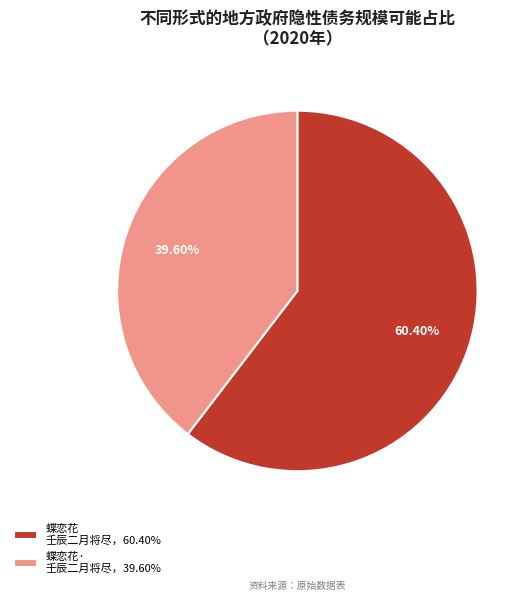

To the nearest percent, what is the difference between the largest and smallest slice percentages?

21%